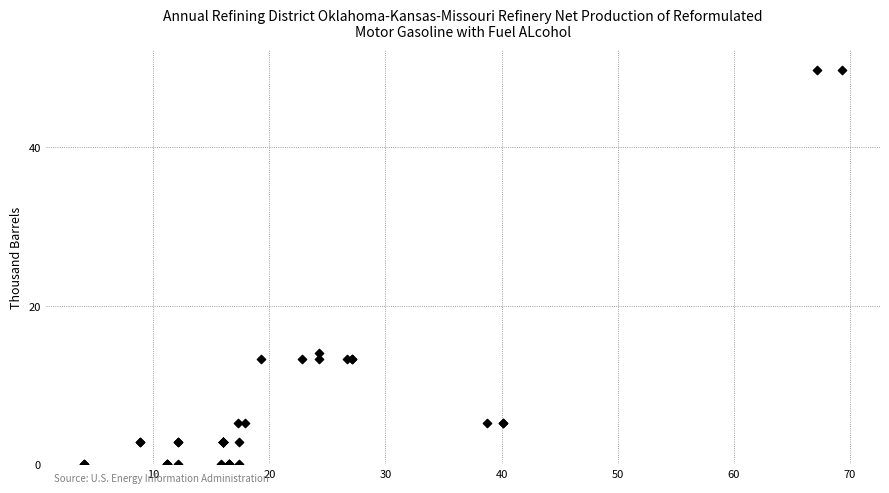

What Y value in the scatter plot is closest to 24?

14.0